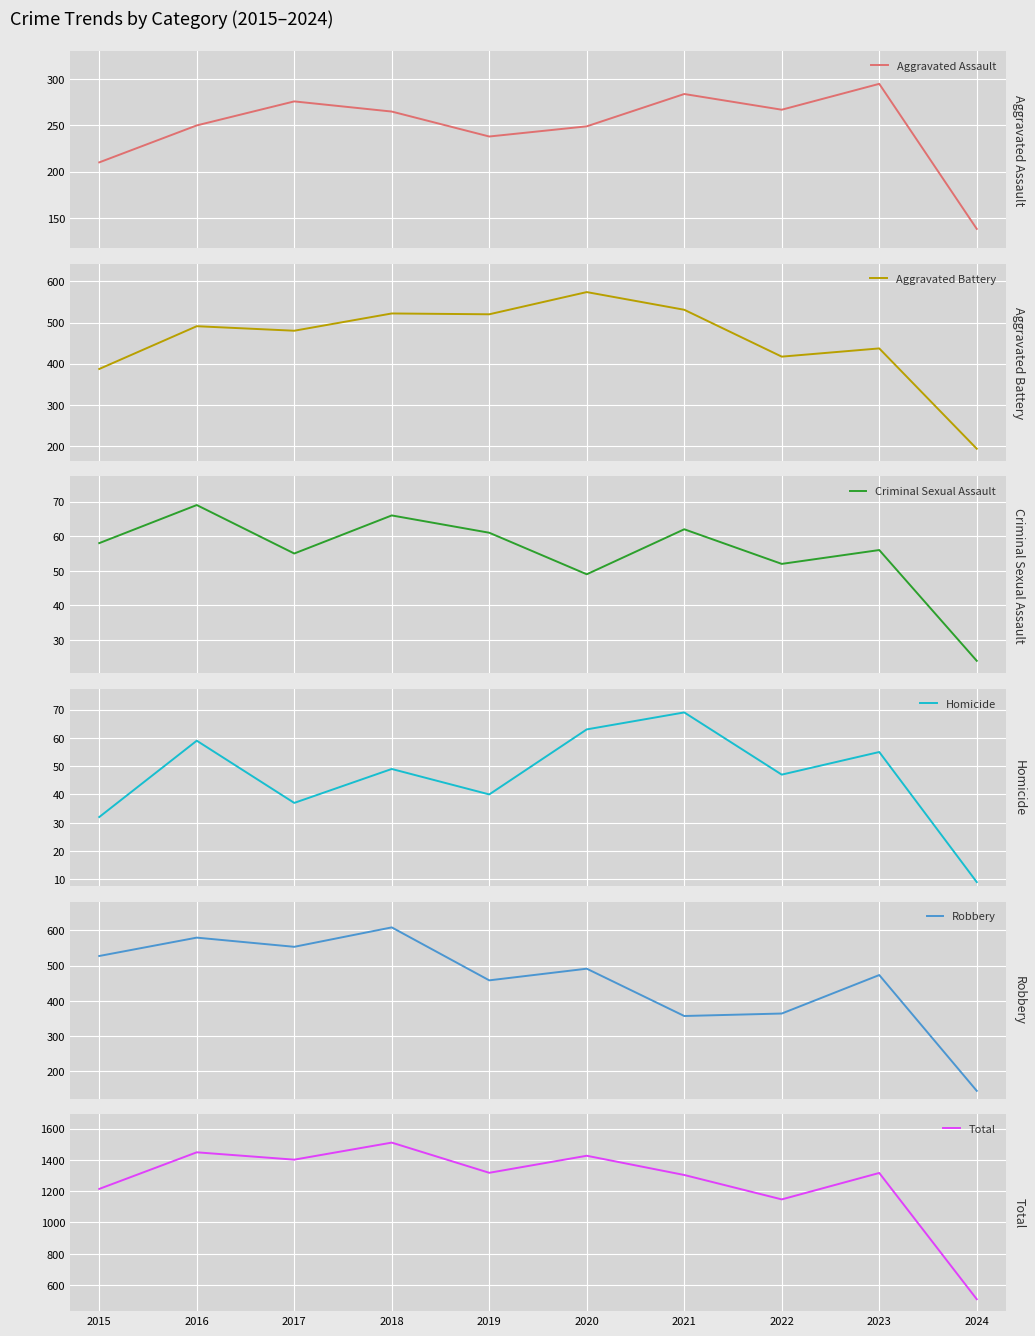

True or false: Robbery has a value of 184 at 2019.

False